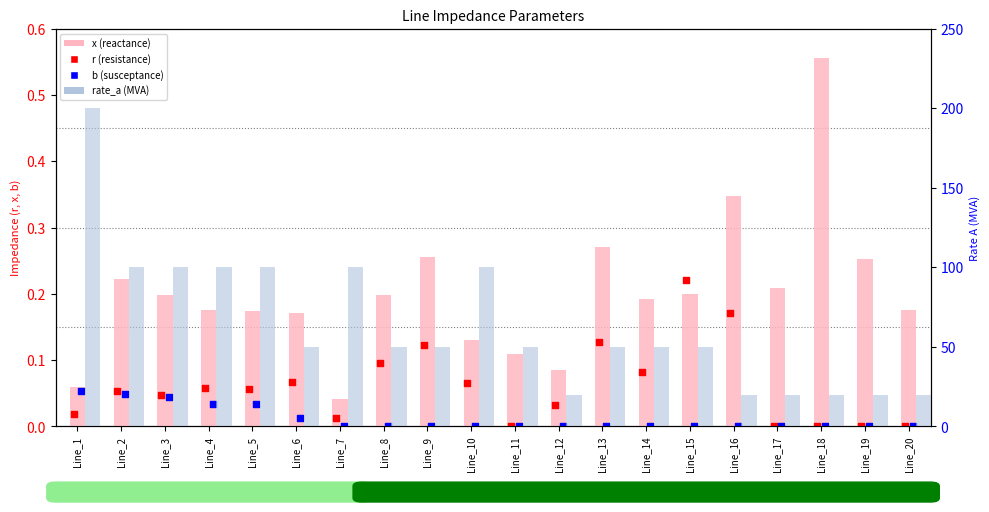

Which series has the largest Y range (max minus min)?

rate_a